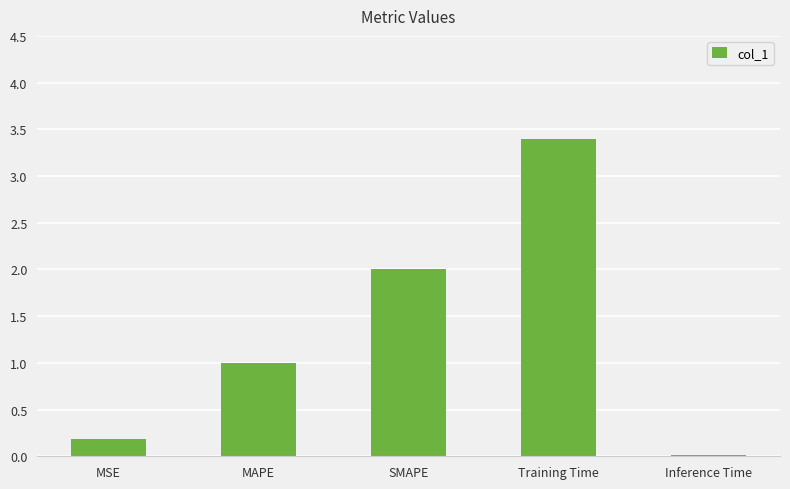

List the labels in order of value, largest first.

Training Time, SMAPE, MAPE, MSE, Inference Time